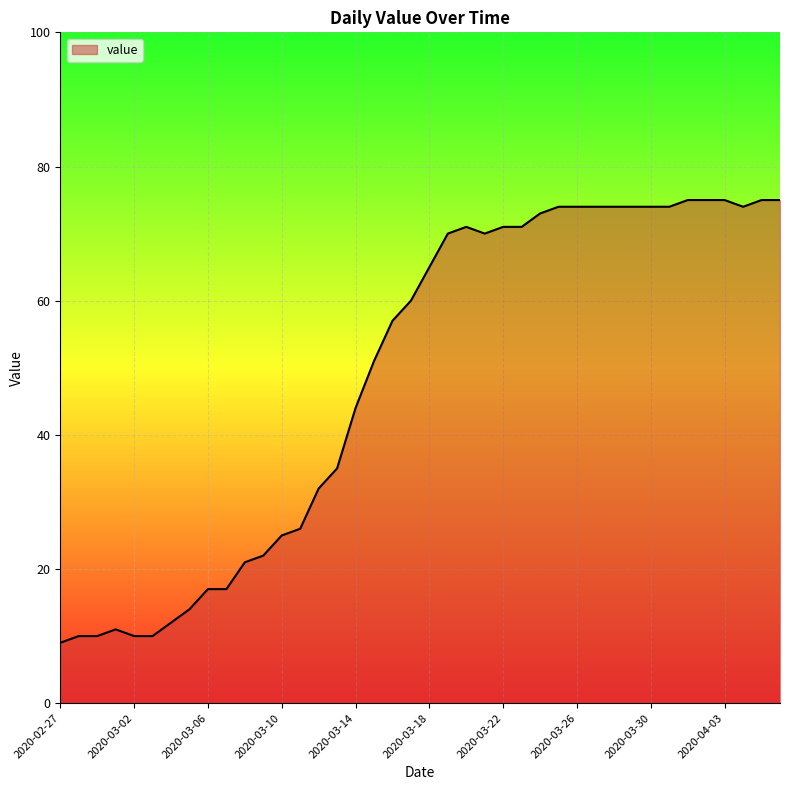

What is the smallest value displayed?

9